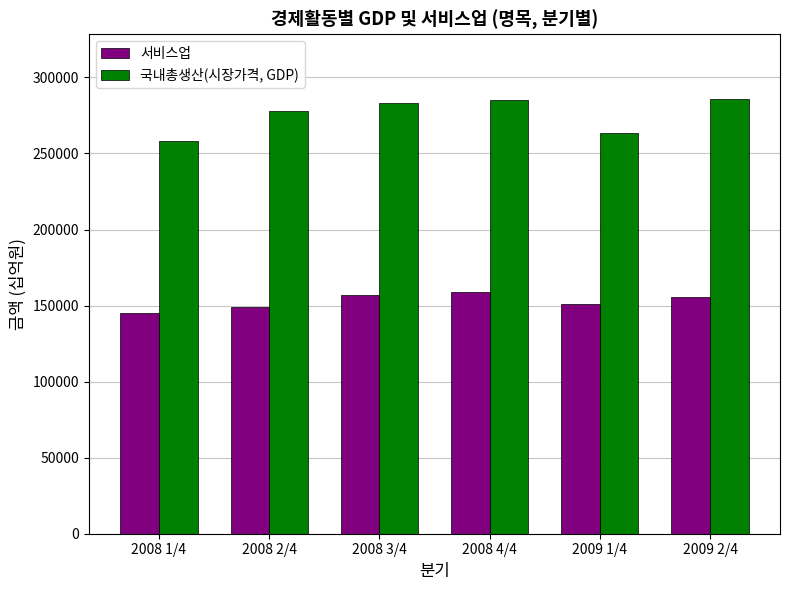

Which series has the widest spread of values?

국내총생산(시장가격, GDP)